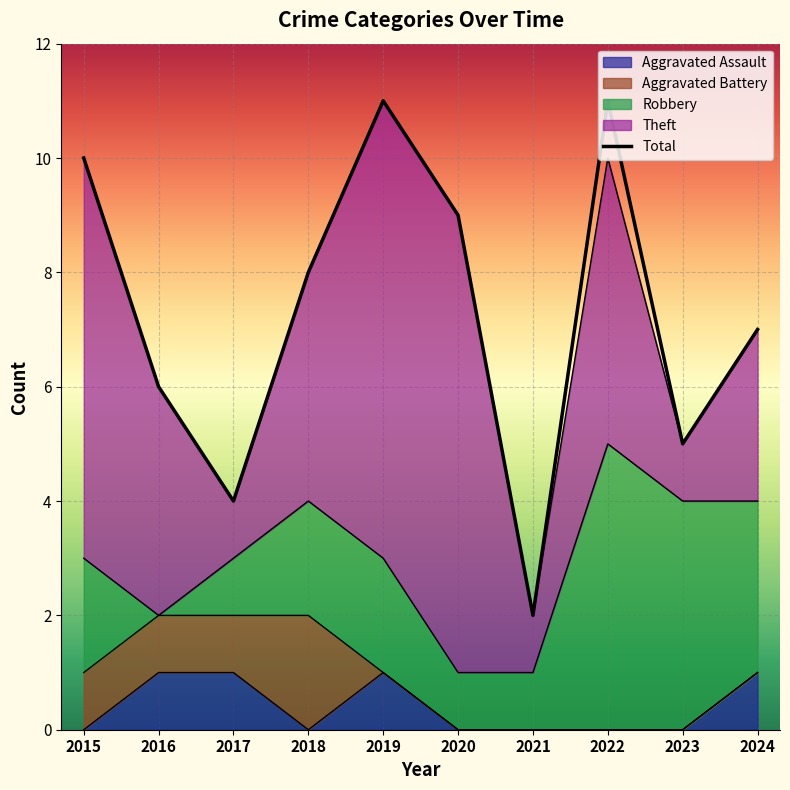

At which category does the chart reach its minimum across all series?

2021